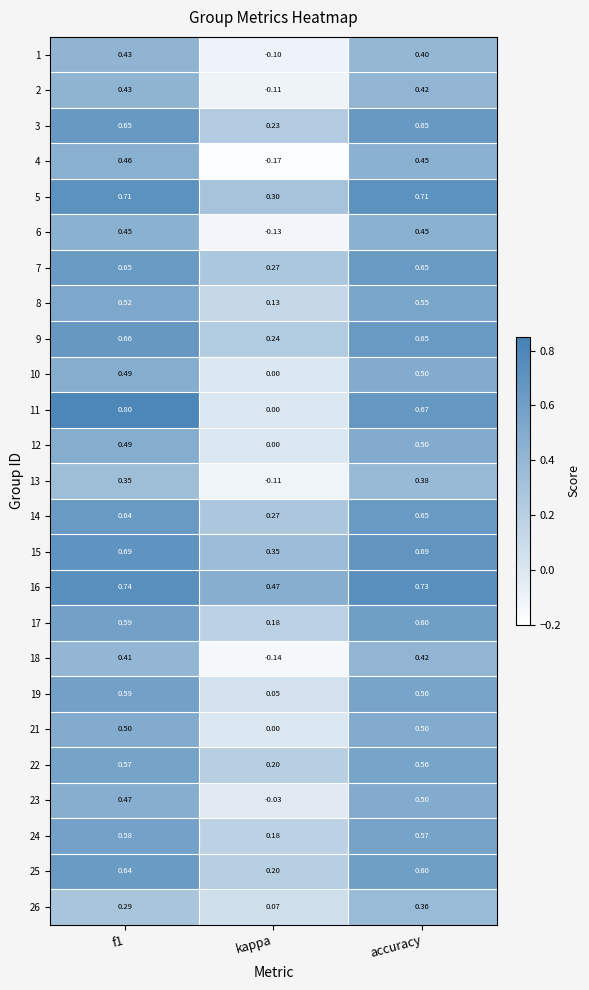

At which label is 4 closest to 0?

kappa